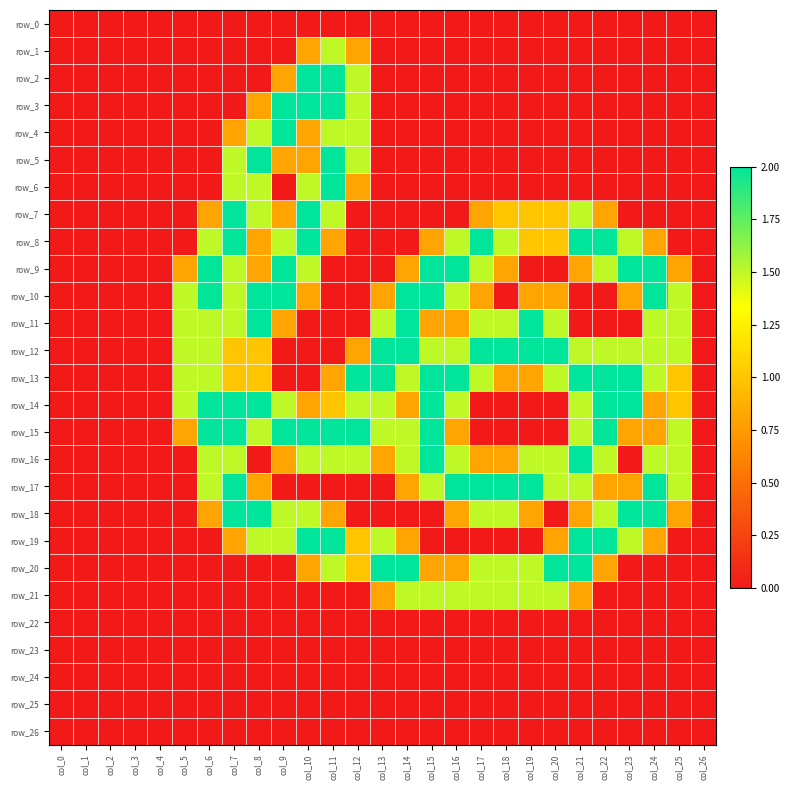

Between col_9 and col_11, which series saw the biggest shift?

row_6